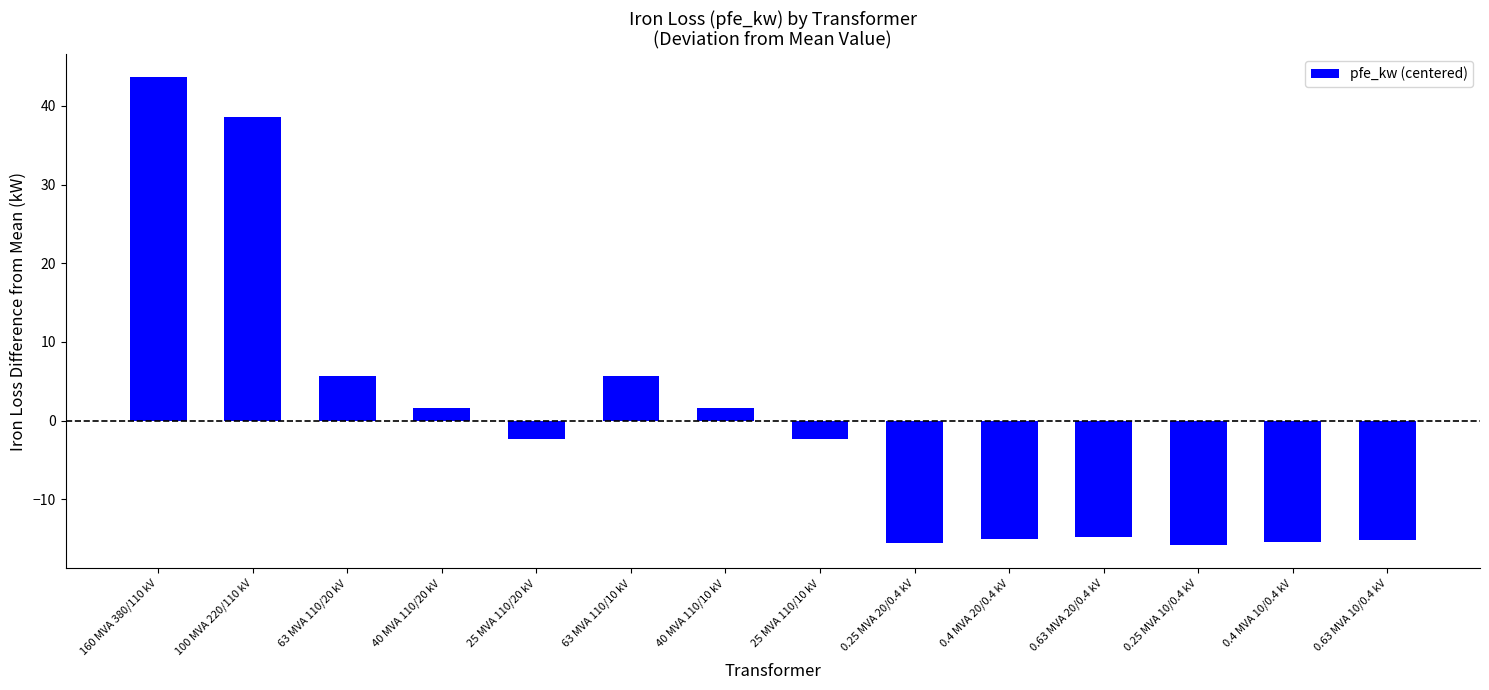

How many bars are there in total?

14